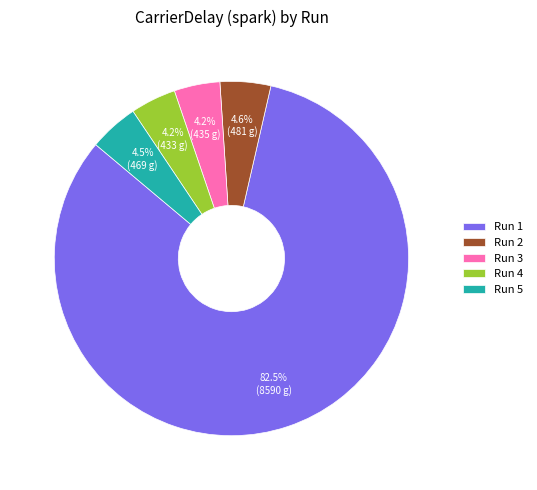

What is the majority slice?

Run 1